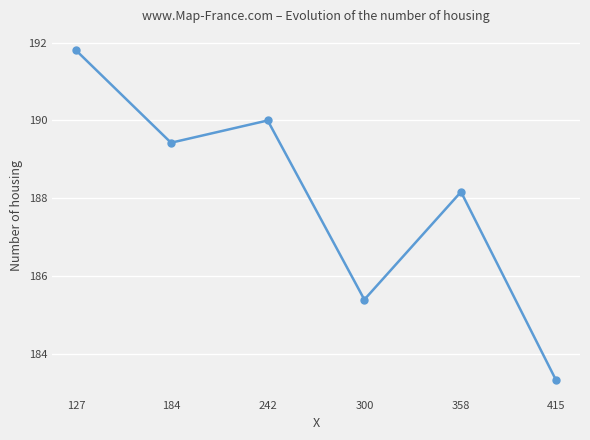

Between 415 and 300, which is larger?

300